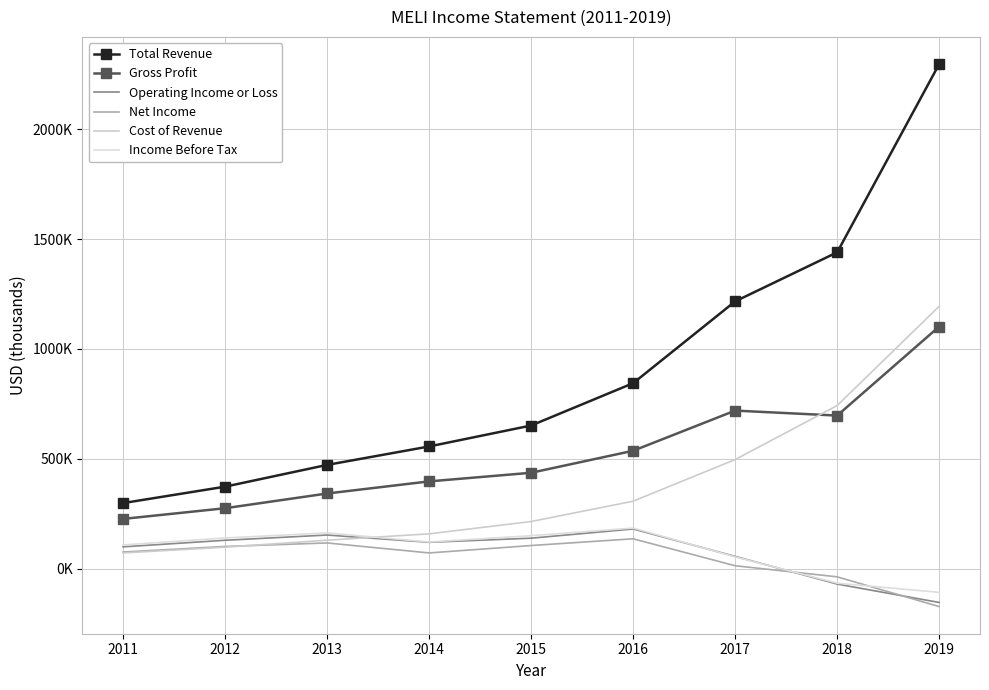

True or false: Cost of Revenue and Total Revenue cross at least once.

False